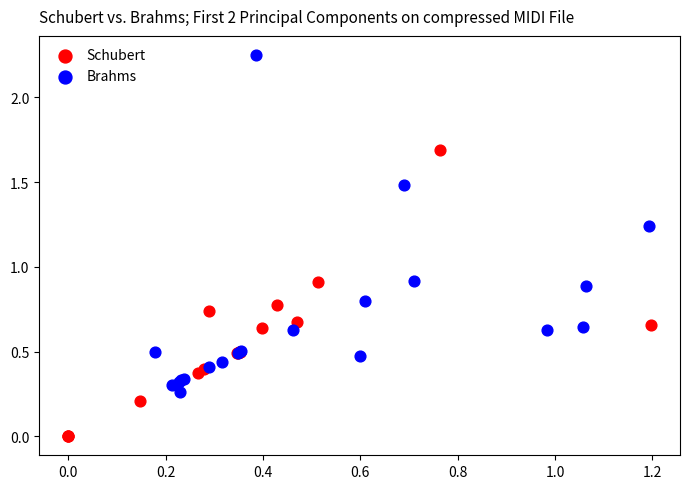

What are all the series names shown in the legend?

Schubert, Brahms